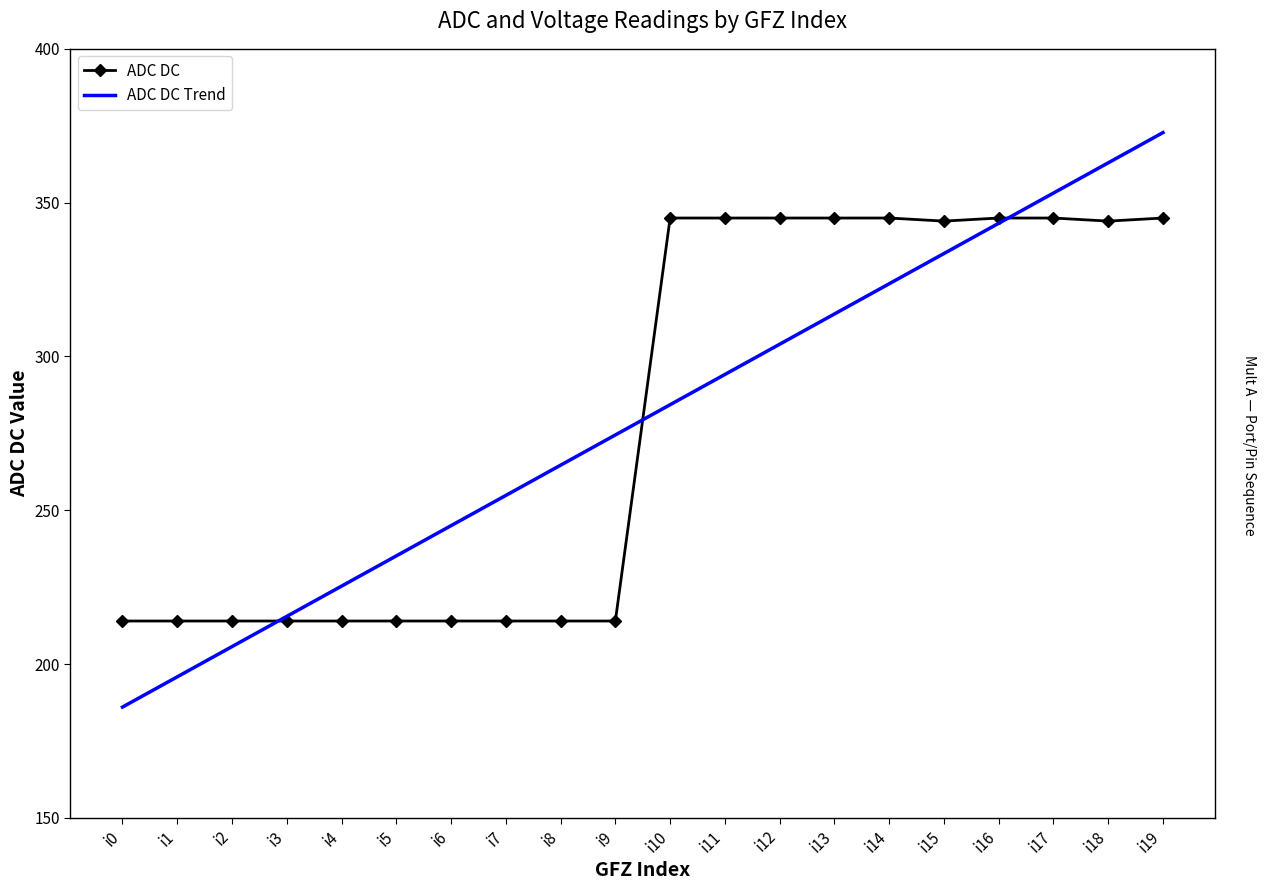

Rank the series by their maximum value, from highest to lowest.

ADC DC Trend, ADC DC